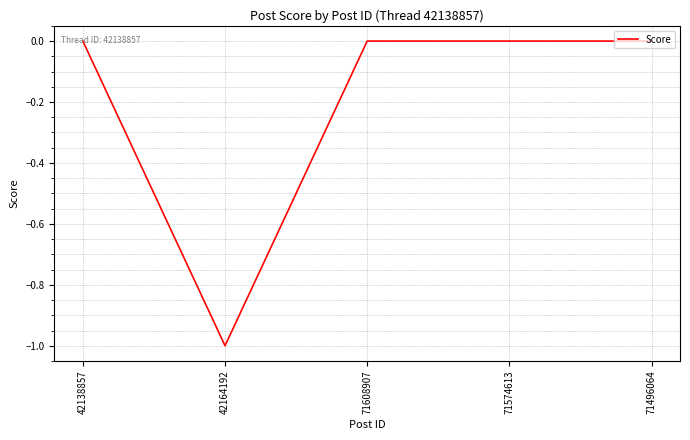

Count the number of data series in this chart.

1